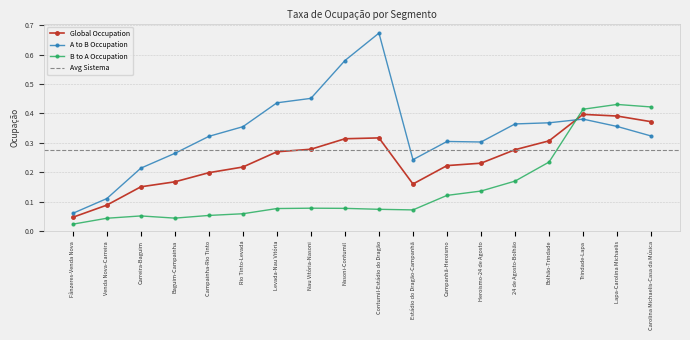

Reading left to right, extract all data points from this chart.

Global Occupation: Fânzeres-Venda Nova=0.0	Venda Nova-Carreira=0.1	Carreira-Baguim=0.2	Baguim-Campainha=0.2	Campainha-Rio Tinto=0.2	Rio Tinto-Levada=0.2	Levada-Nau Vitória=0.3	Nau Vitória-Nasoni=0.3	Nasoni-Contumil=0.3	Contumil-Estádio do Dragão=0.3	Estádio do Dragão-Campanhã=0.2	Campanhã-Heroismo=0.2	Heroismo-24 de Agosto=0.2	24 de Agosto-Bolhão=0.3	Bolhão-Trindade=0.3	Trindade-Lapa=0.4	Lapa-Carolina Michaelis=0.4	Carolina Michaelis-Casa da Música=0.4
A to B Occupation: Fânzeres-Venda Nova=0.1	Venda Nova-Carreira=0.1	Carreira-Baguim=0.2	Baguim-Campainha=0.3	Campainha-Rio Tinto=0.3	Rio Tinto-Levada=0.4	Levada-Nau Vitória=0.4	Nau Vitória-Nasoni=0.5	Nasoni-Contumil=0.6	Contumil-Estádio do Dragão=0.7	Estádio do Dragão-Campanhã=0.2	Campanhã-Heroismo=0.3	Heroismo-24 de Agosto=0.3	24 de Agosto-Bolhão=0.4	Bolhão-Trindade=0.4	Trindade-Lapa=0.4	Lapa-Carolina Michaelis=0.4	Carolina Michaelis-Casa da Música=0.3
B to A Occupation: Fânzeres-Venda Nova=0.0	Venda Nova-Carreira=0.0	Carreira-Baguim=0.1	Baguim-Campainha=0.0	Campainha-Rio Tinto=0.1	Rio Tinto-Levada=0.1	Levada-Nau Vitória=0.1	Nau Vitória-Nasoni=0.1	Nasoni-Contumil=0.1	Contumil-Estádio do Dragão=0.1	Estádio do Dragão-Campanhã=0.1	Campanhã-Heroismo=0.1	Heroismo-24 de Agosto=0.1	24 de Agosto-Bolhão=0.2	Bolhão-Trindade=0.2	Trindade-Lapa=0.4	Lapa-Carolina Michaelis=0.4	Carolina Michaelis-Casa da Música=0.4